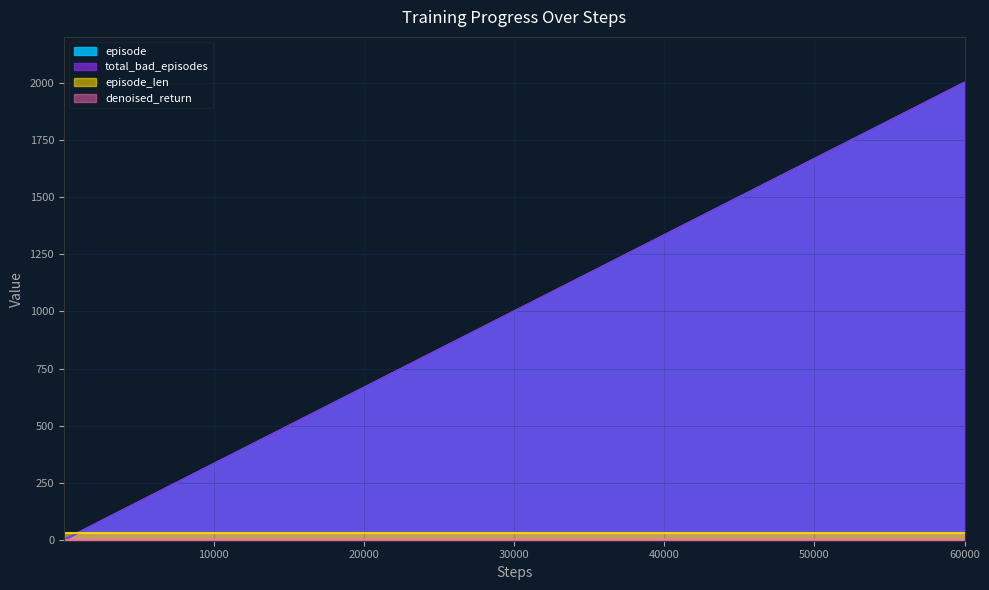

At which category is the sum across all series the highest?

60000